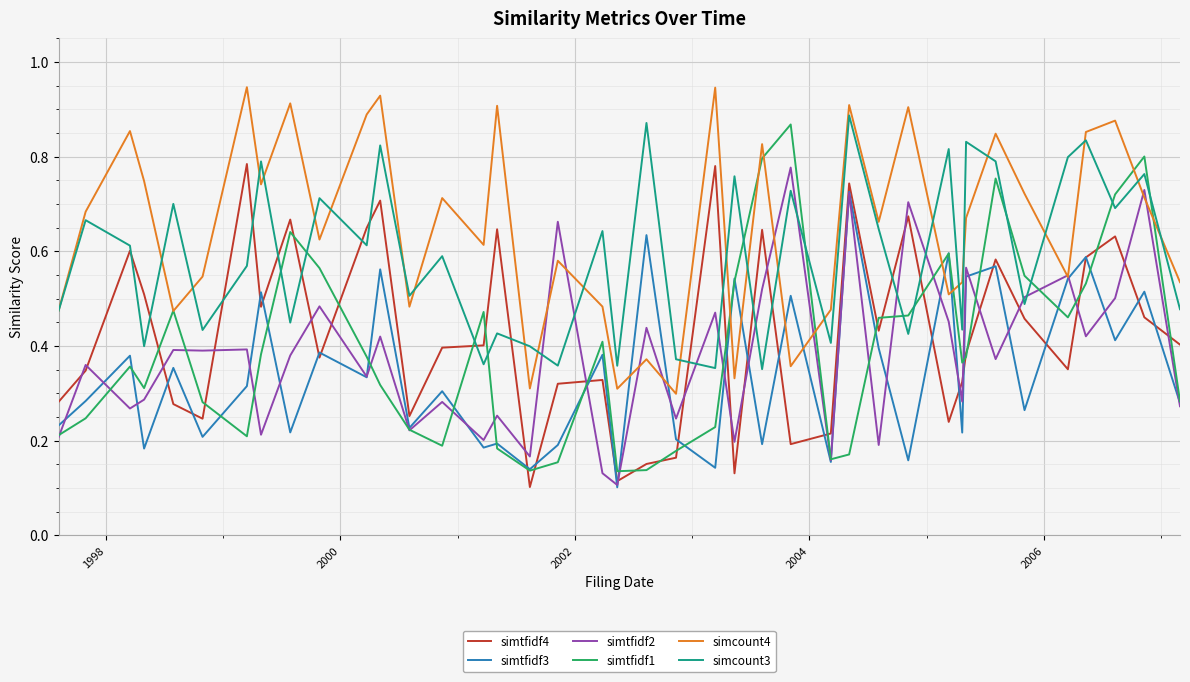

Which series has the largest total across all categories?

simcount4